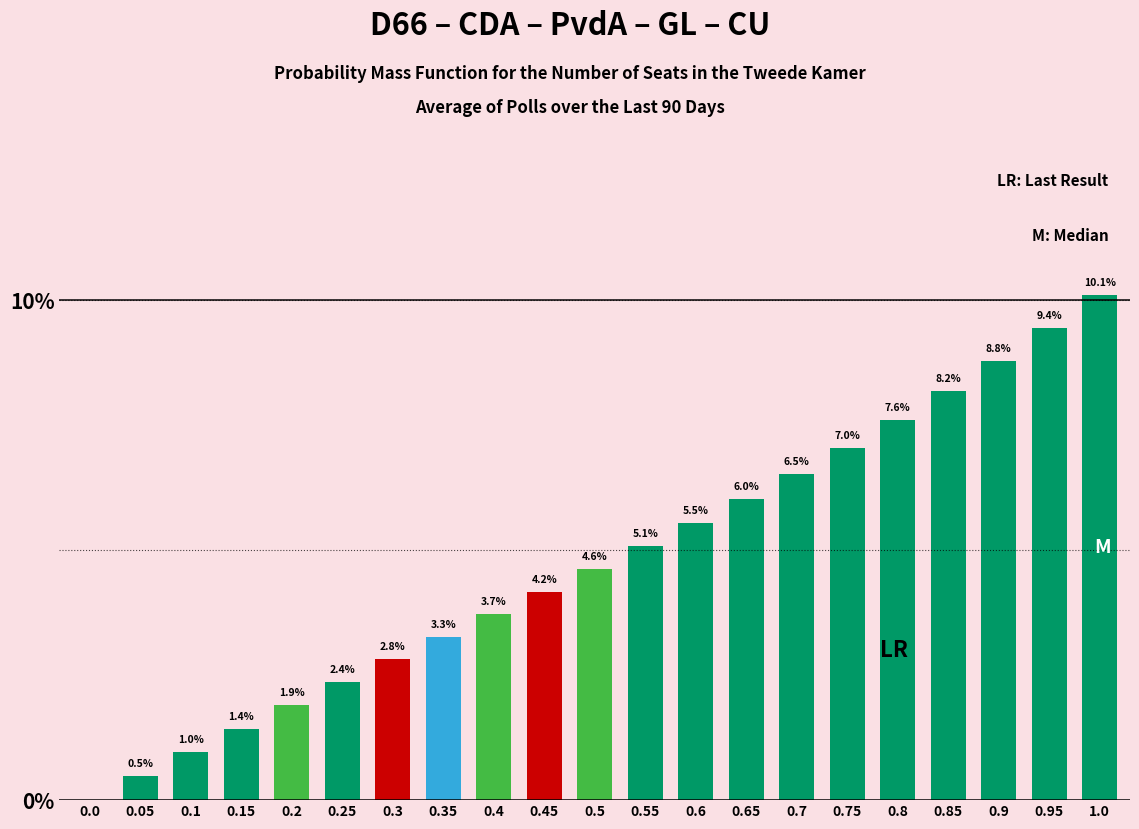

Reading right to left, transcribe all the data shown in this chart.

1.0=10.1	0.95=9.4	0.9=8.8	0.85=8.2	0.8=7.6	0.75=7.0	0.7=6.5	0.65=6.0	0.6=5.5	0.55=5.1	0.5=4.6	0.45=4.2	0.4=3.7	0.35=3.3	0.3=2.8	0.25=2.4	0.2=1.9	0.15=1.4	0.1=1.0	0.05=0.5	0.0=0.0